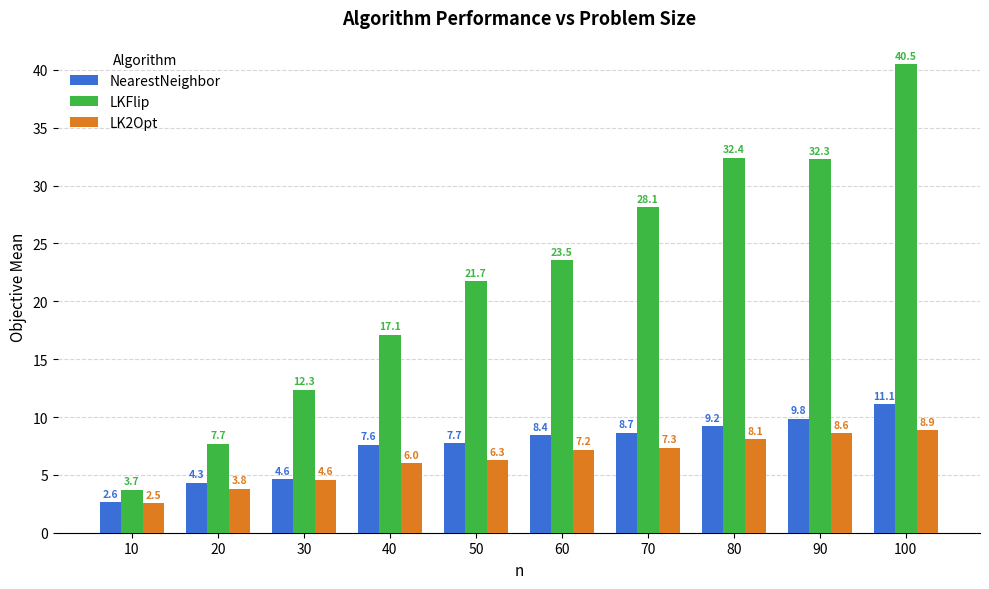

What is the maximum value shown in the chart?

40.5